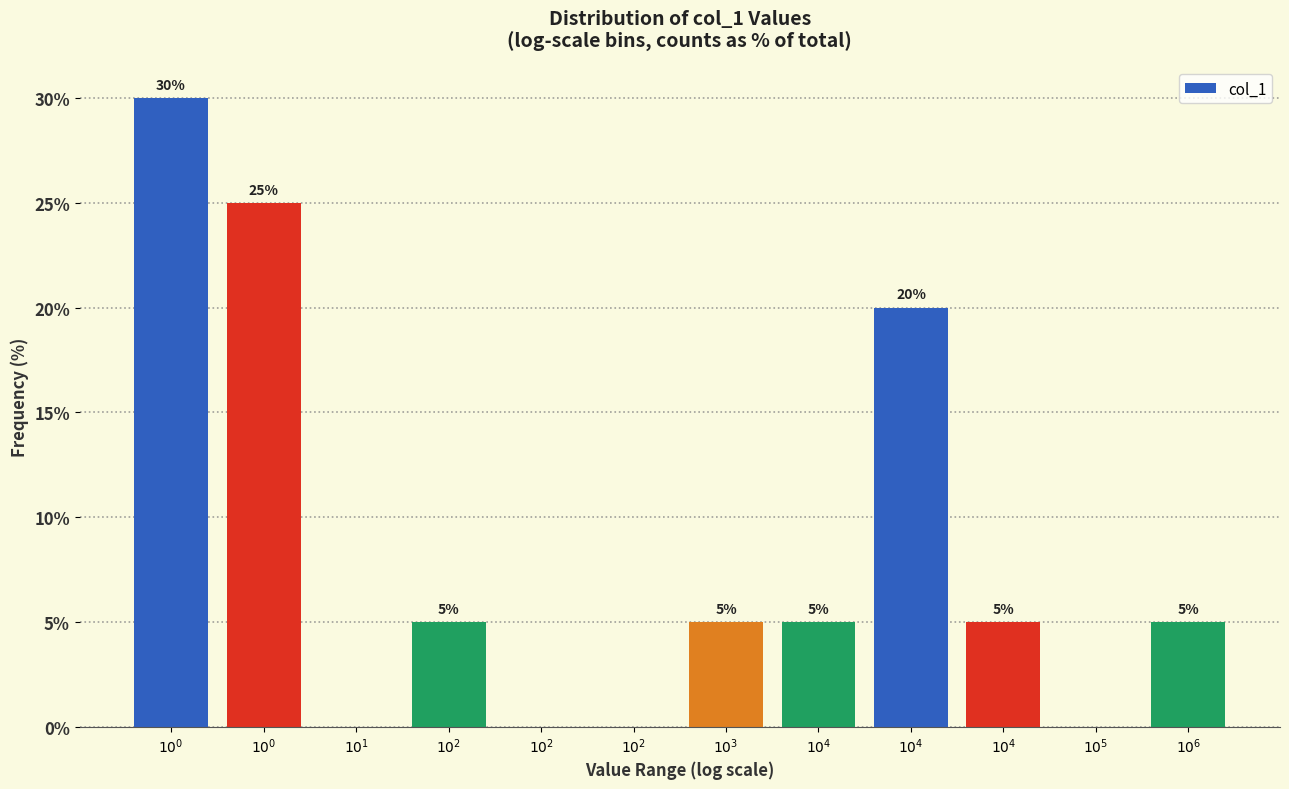

Are the bars horizontal?

No